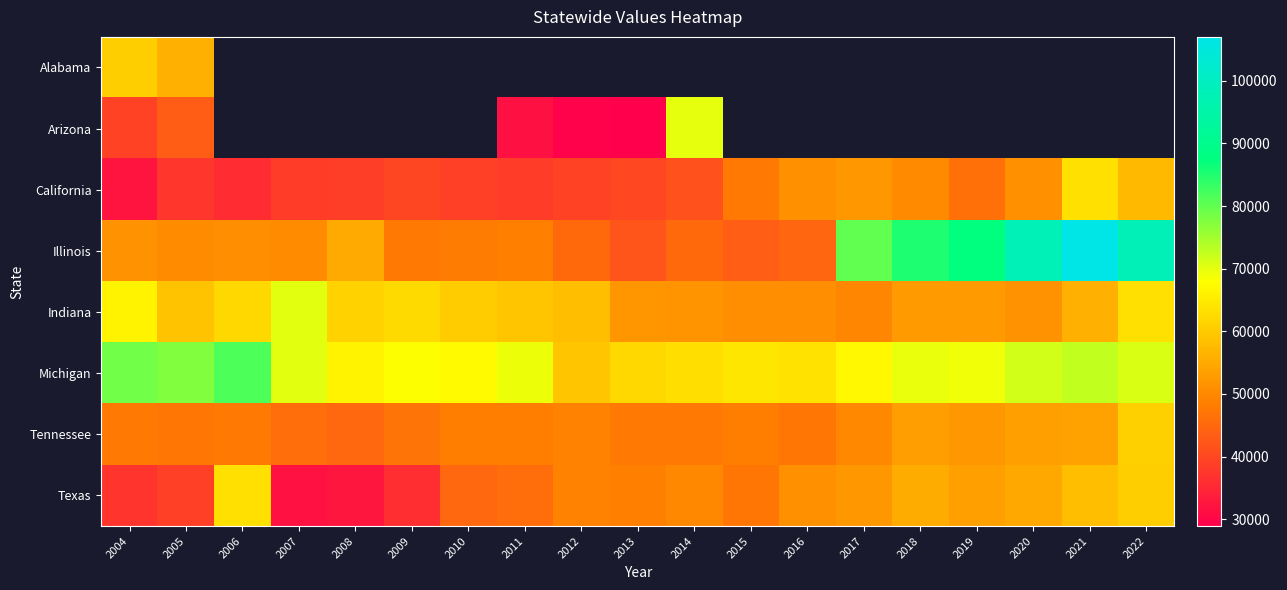

How many values in the Tennessee series exceed 48161?

9